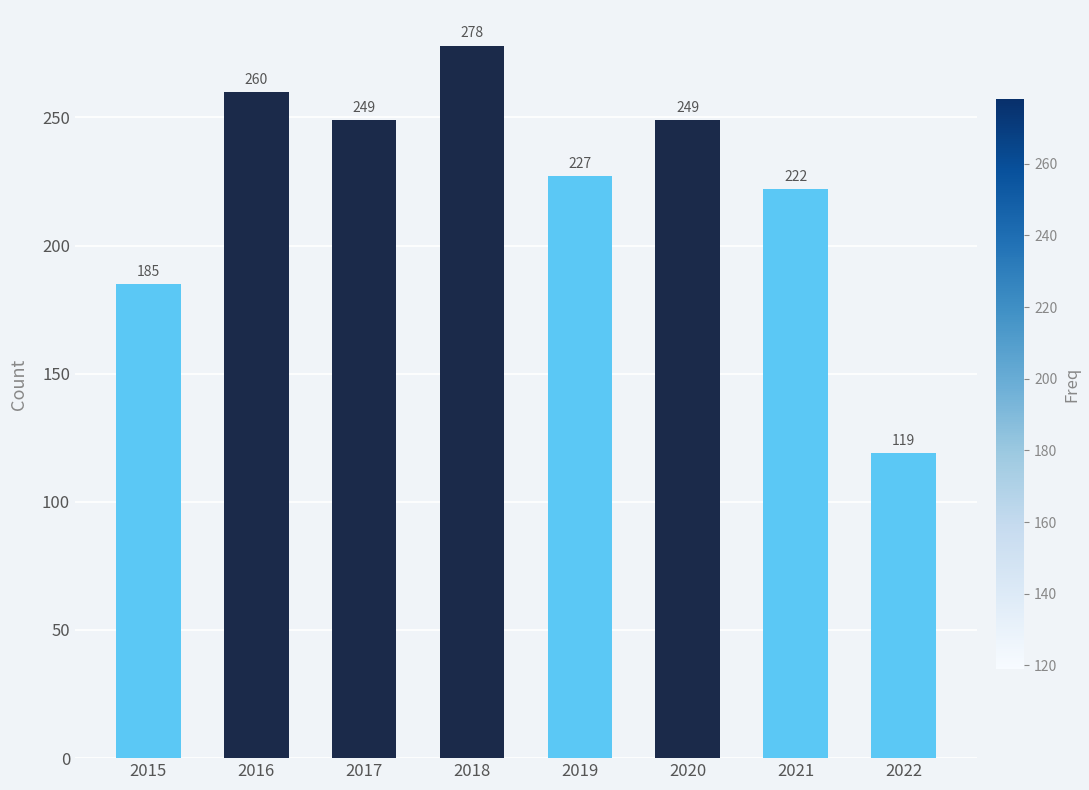

Reading left to right, list all the values displayed in this chart.

2015=185	2016=260	2017=249	2018=278	2019=227	2020=249	2021=222	2022=119